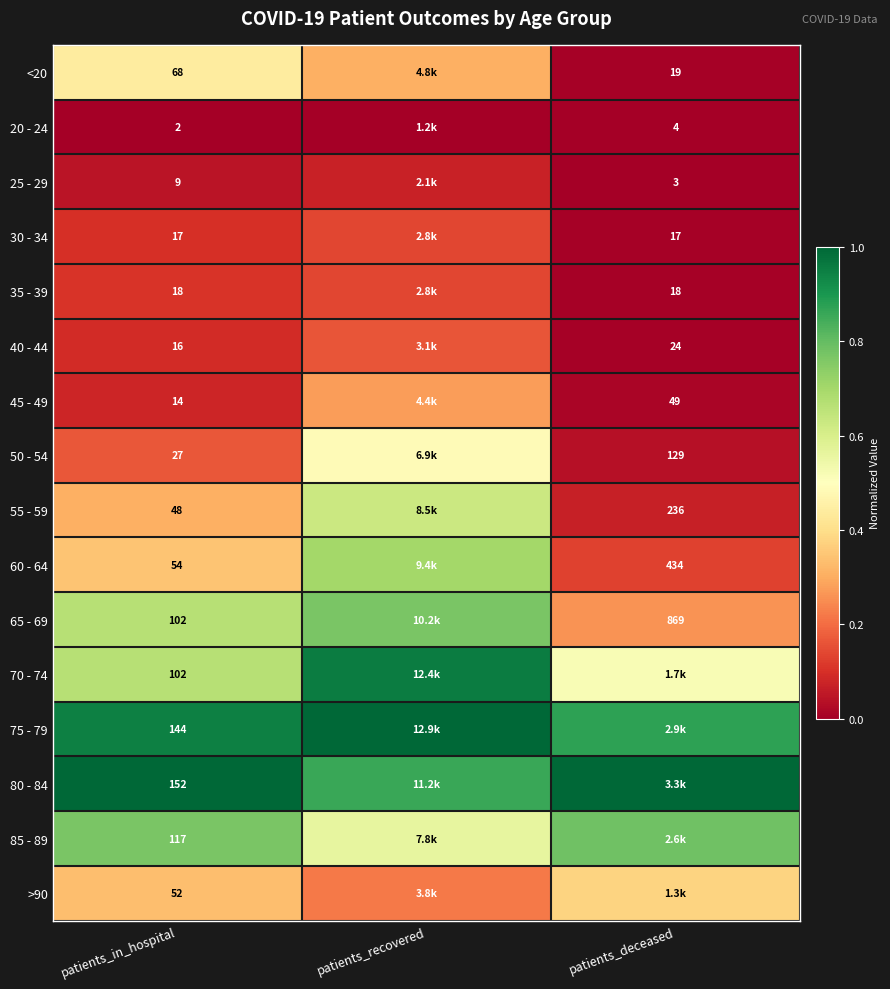

List the series in order of their peak value, highest first.

75 - 79, 80 - 84, 70 - 74, 85 - 89, 65 - 69, 60 - 64, 55 - 59, 50 - 54, <20, >90, 45 - 49, 40 - 44, 35 - 39, 30 - 34, 25 - 29, 20 - 24